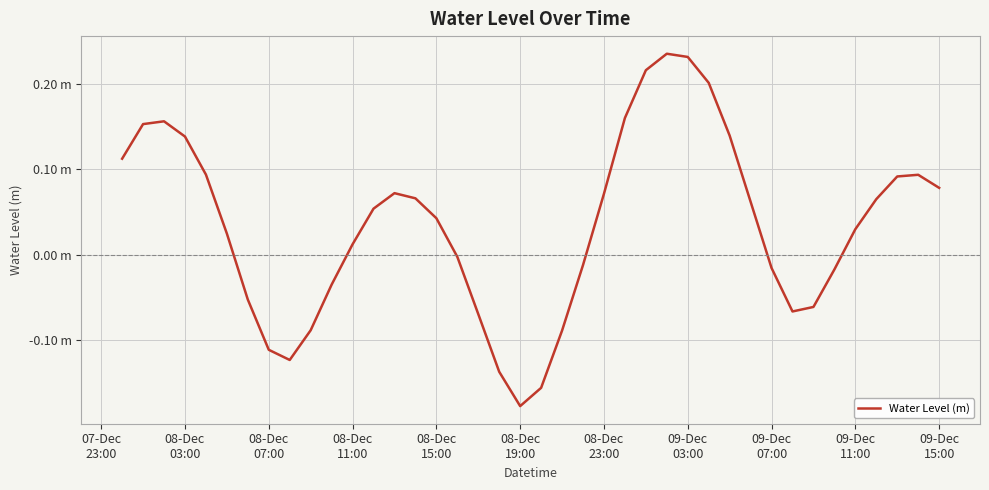

Is this an area chart (filled region under the line)?

No